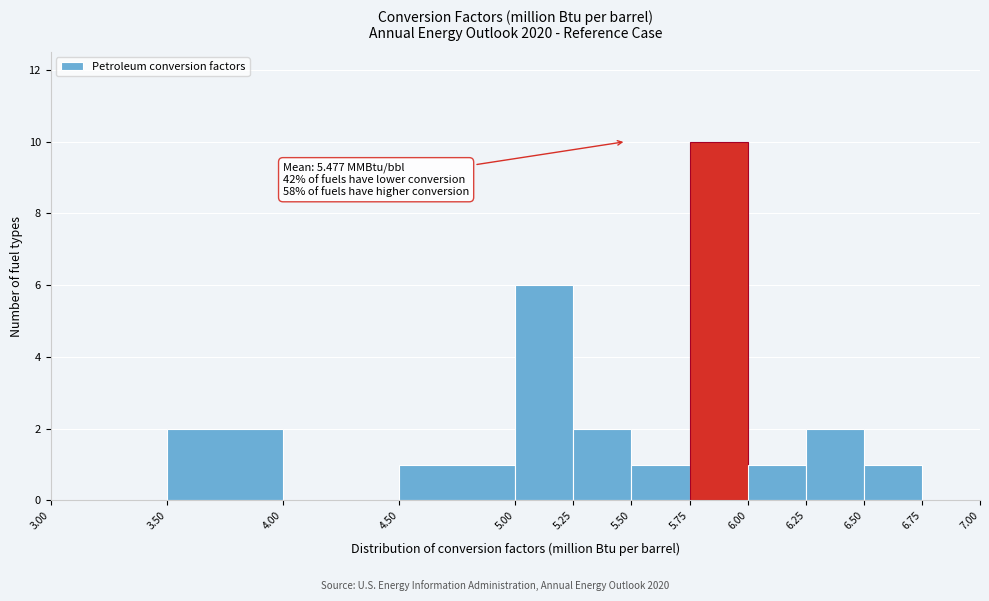

Which range on the x-axis has the tallest bar?

5.75 to 6.00